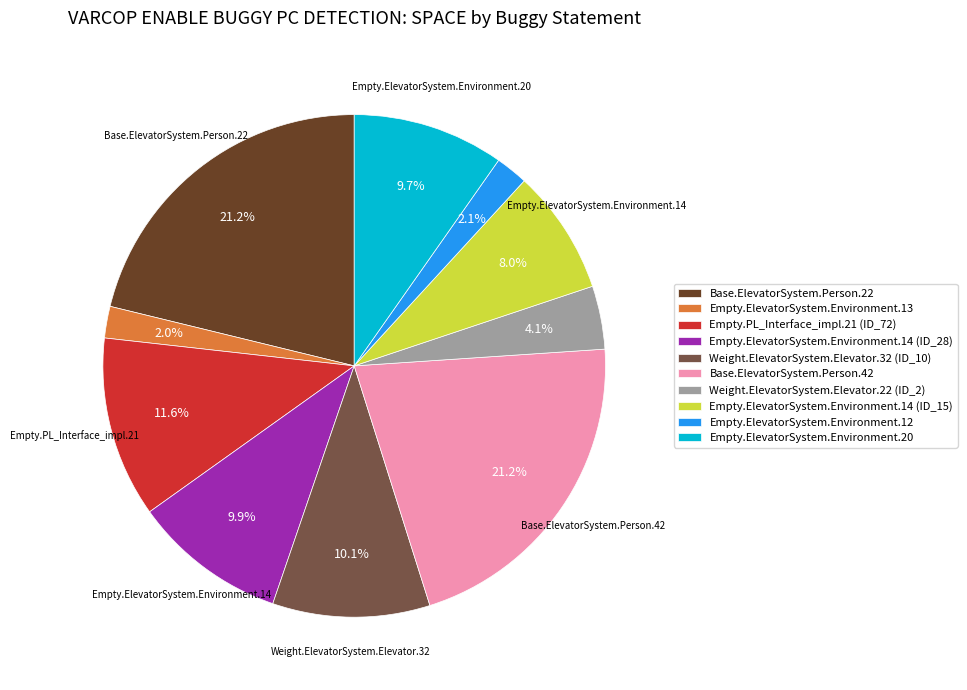

To the nearest percent, what is the difference between the largest and smallest slice percentages?

19%